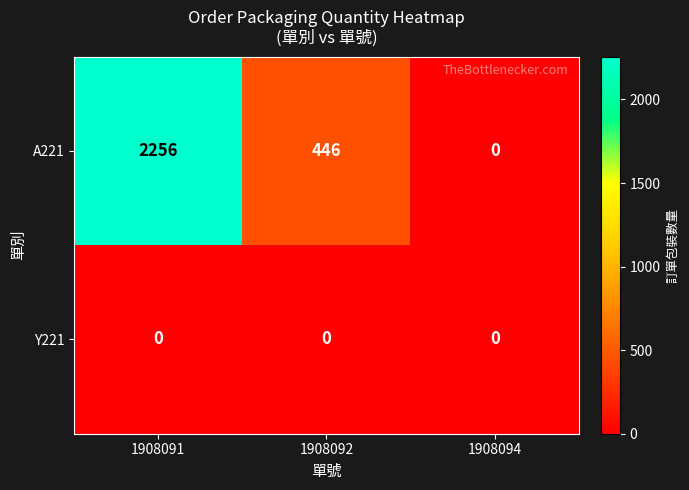

List the series in order of their peak value, lowest first.

Y221, A221